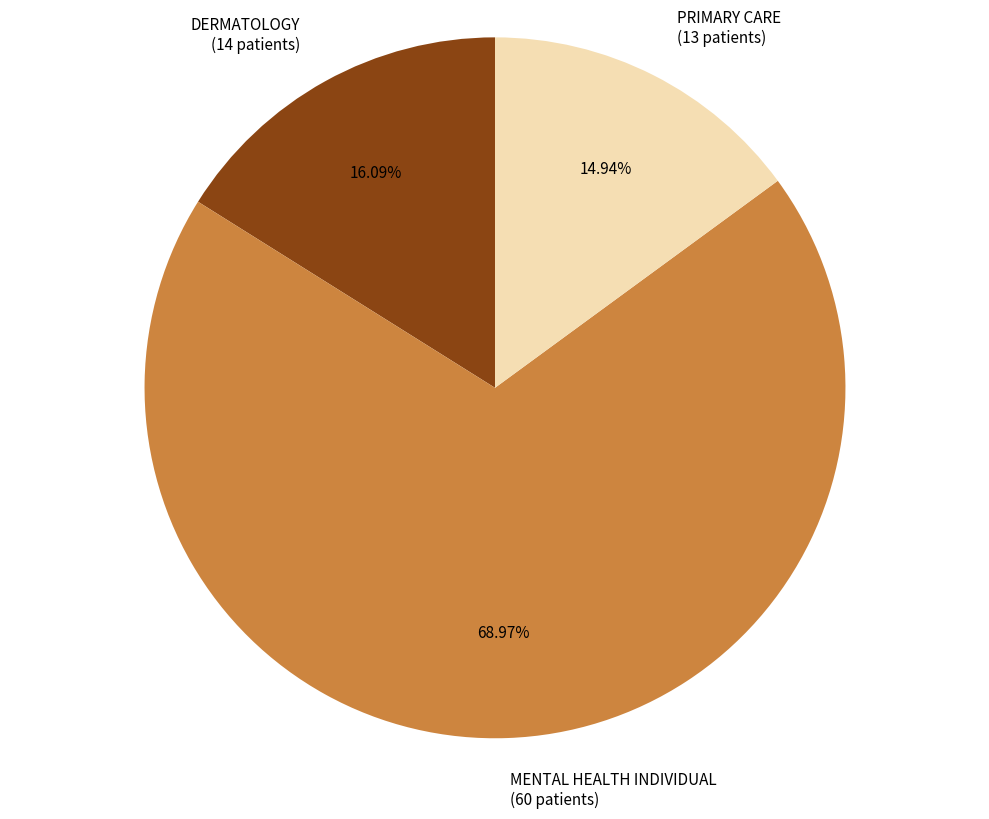

Which slice represents more than half of the pie?

MENTAL HEALTH INDIVIDUAL